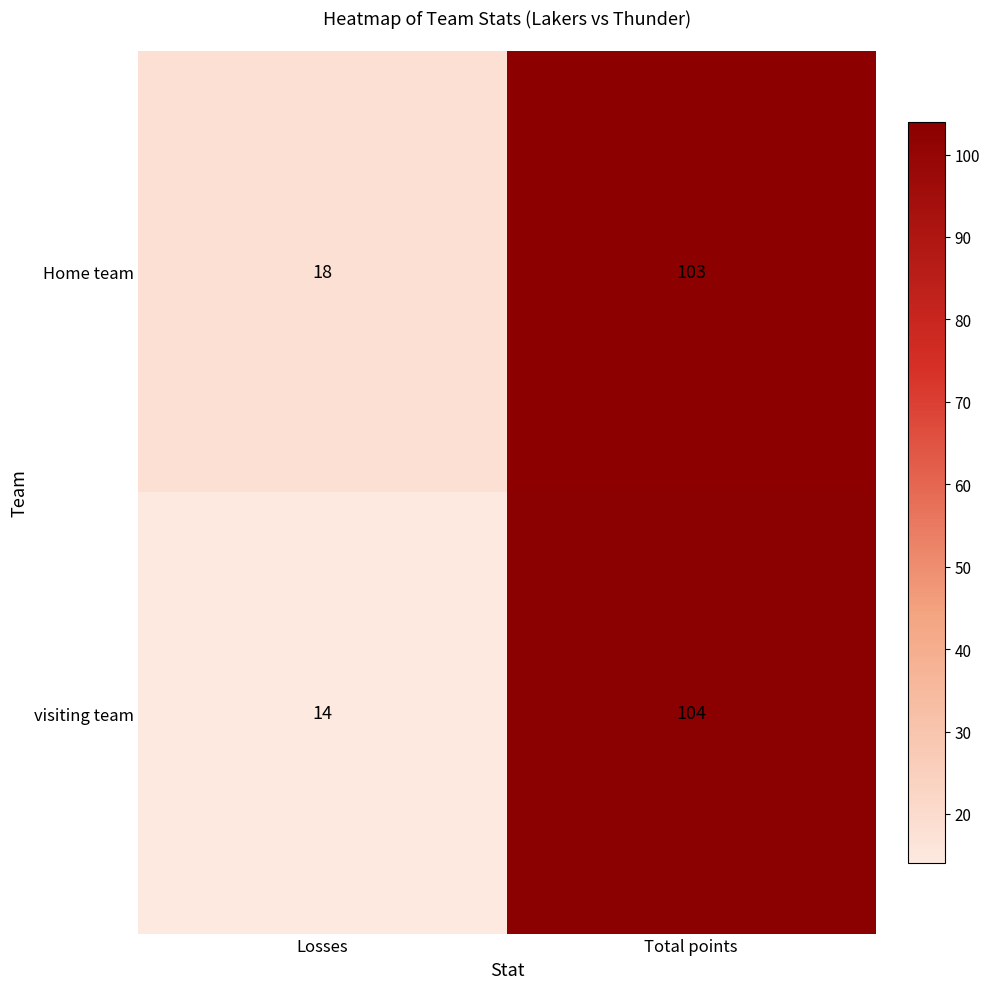

What is the spread (max minus min) of values at Total points?

1